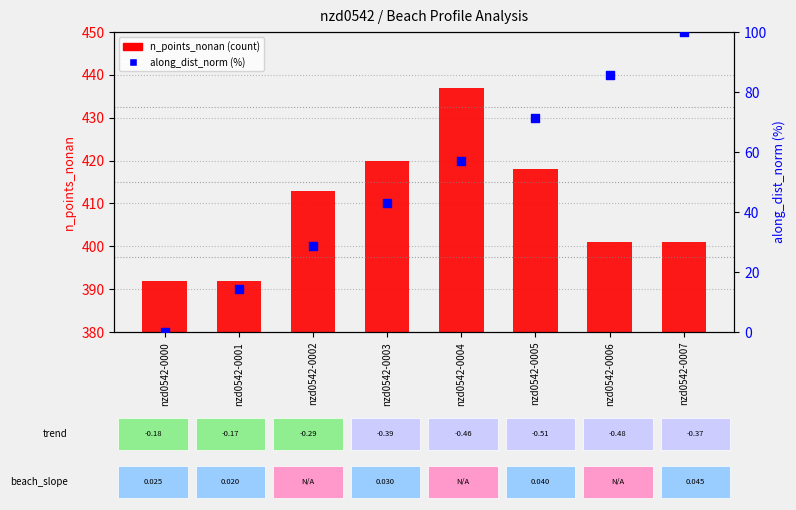

Is the value of n_points_nonan (count) at nzd0542-0005 greater than the value of along_dist_norm (%) at nzd0542-0001?

Yes